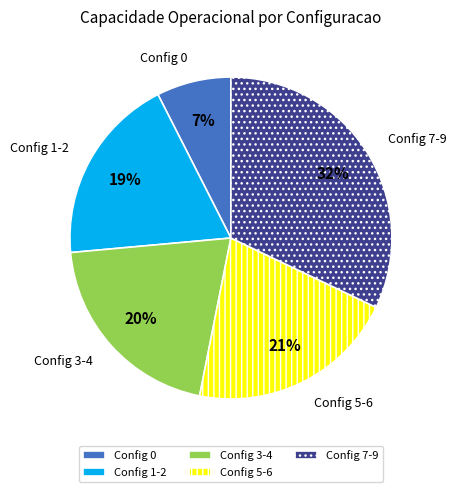

Is the sum of Config 5-6 and Config 3-4 greater than half?

No